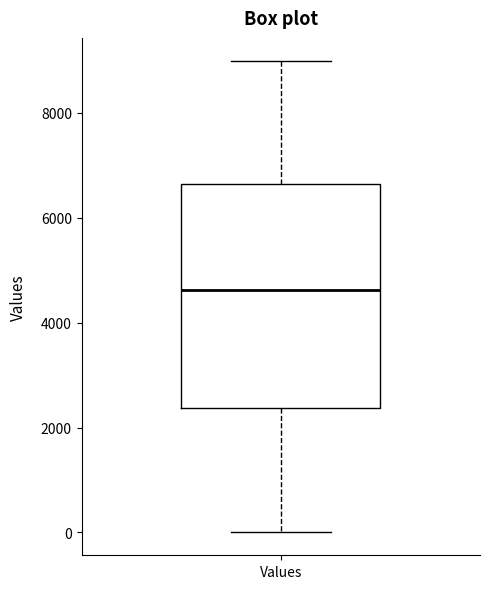

Where does the median line of the box for Values sit on the y-axis? The values are not printed on the chart, so give them approximately, as read against the axis.

4600